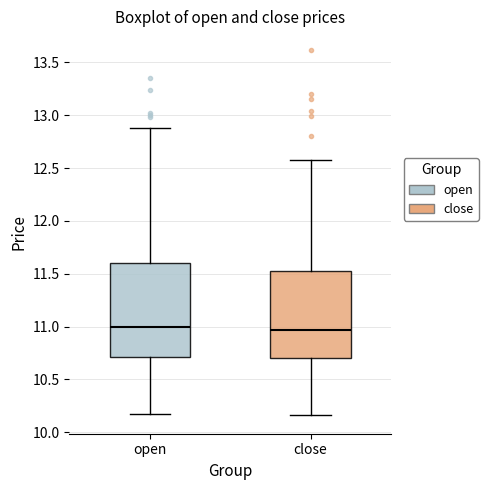

Which box is the tallest, from its lower edge to its upper edge?

open